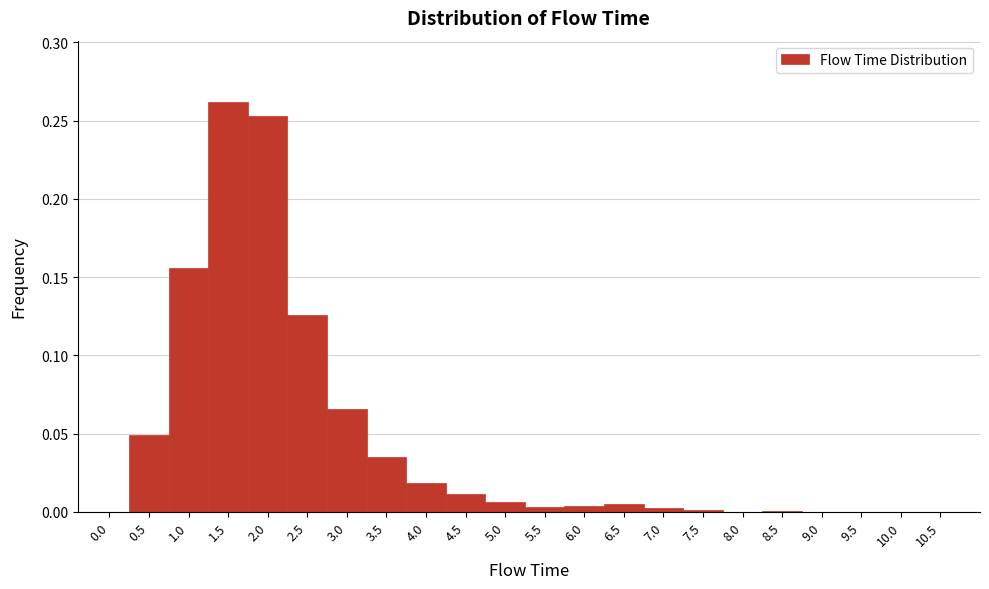

How tall is the bar that spans 3.25 to 3.75 on the x-axis? The values are not printed on the chart, so give them approximately, as read against the axis.

0.035